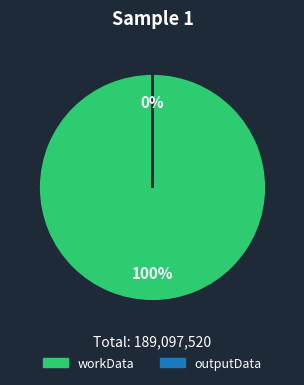

What percentage do workData and outputData together represent?

100.0%